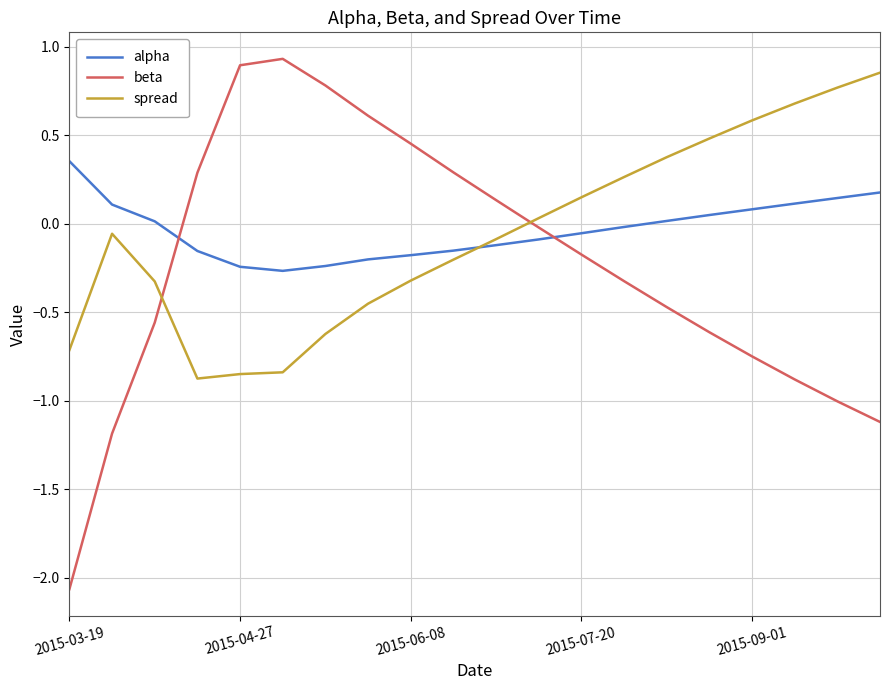

Which series has the widest spread of values?

beta